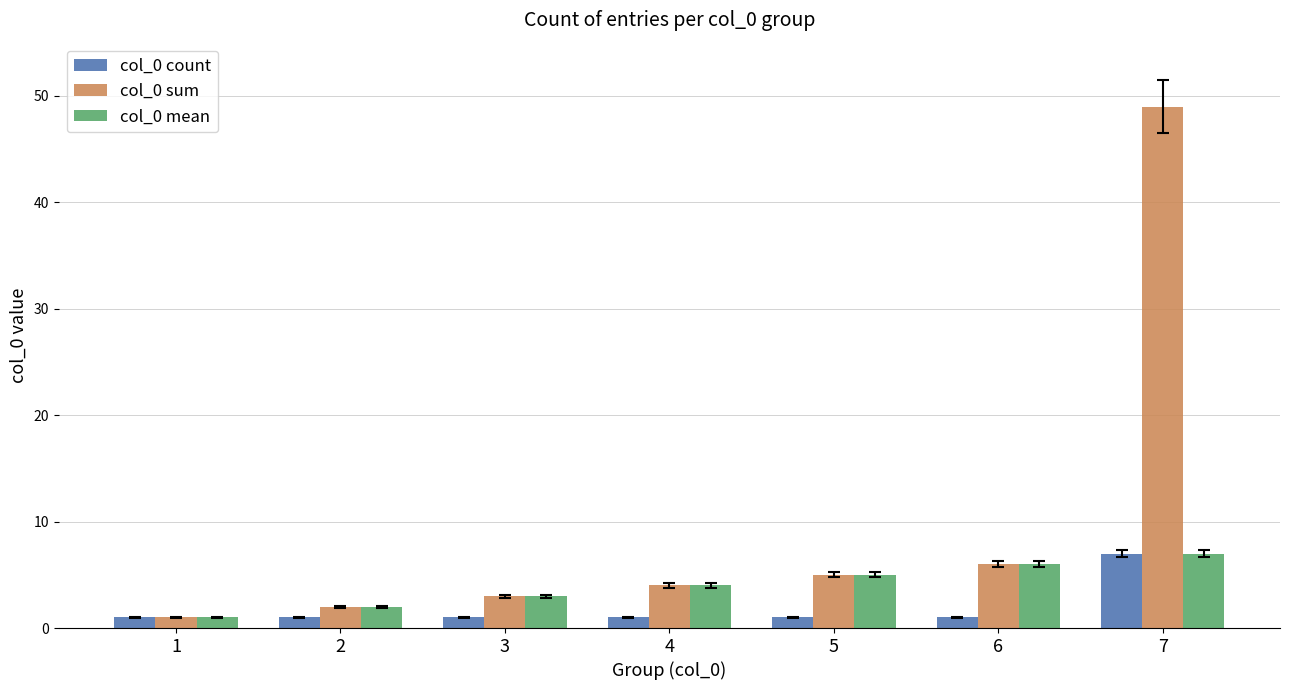

Reading left to right, transcribe all the data shown in this chart.

col_0 count: 1	1	1	1	1	1	7
col_0 sum: 1	2	3	4	5	6	49
col_0 mean: 1	2	3	4	5	6	7